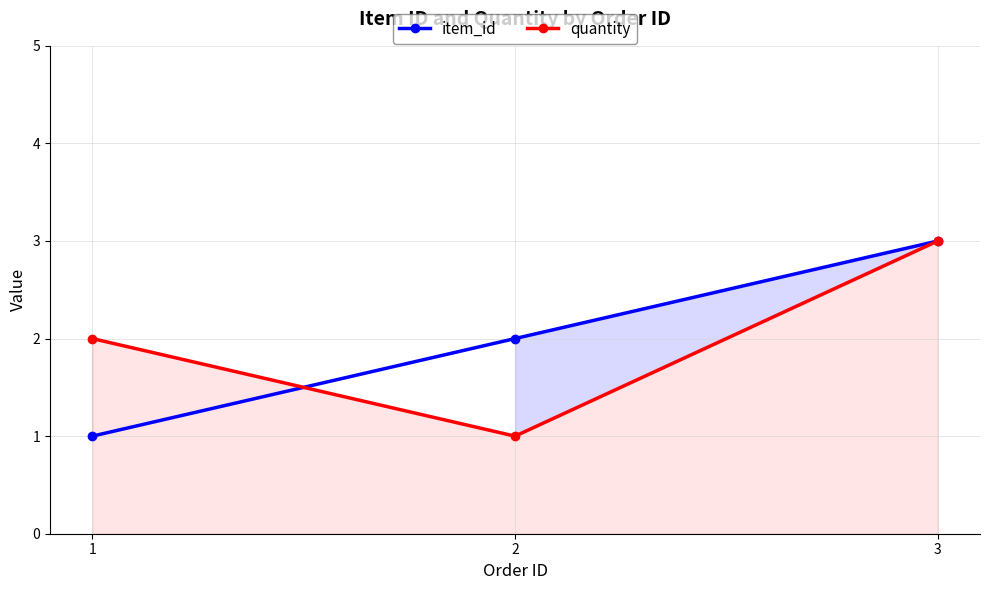

Where does the quantity series first go above 2?

3